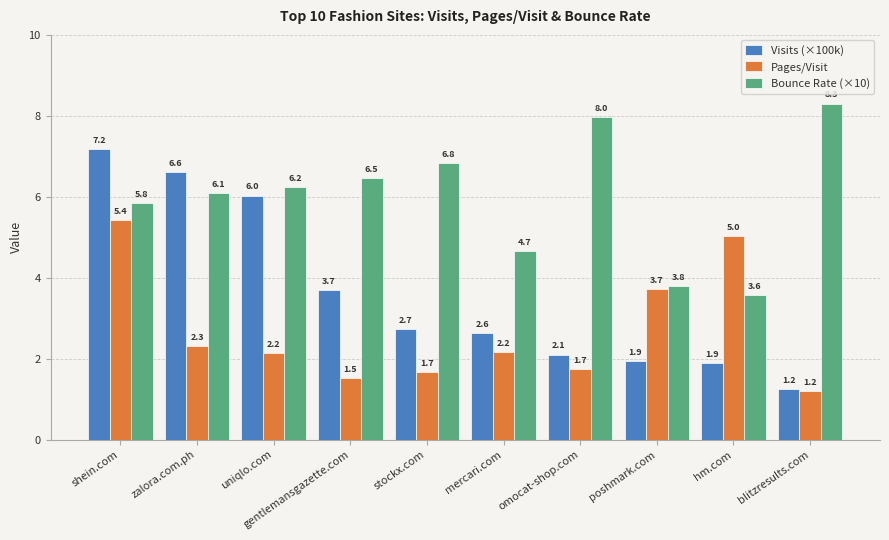

Is it true that Pages/Visit equals 1.1 at mercari.com?

False